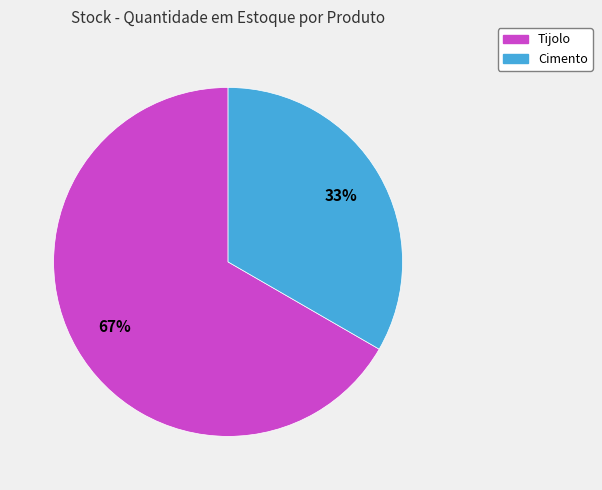

What percentage is the Tijolo slice, to the nearest percent?

67%